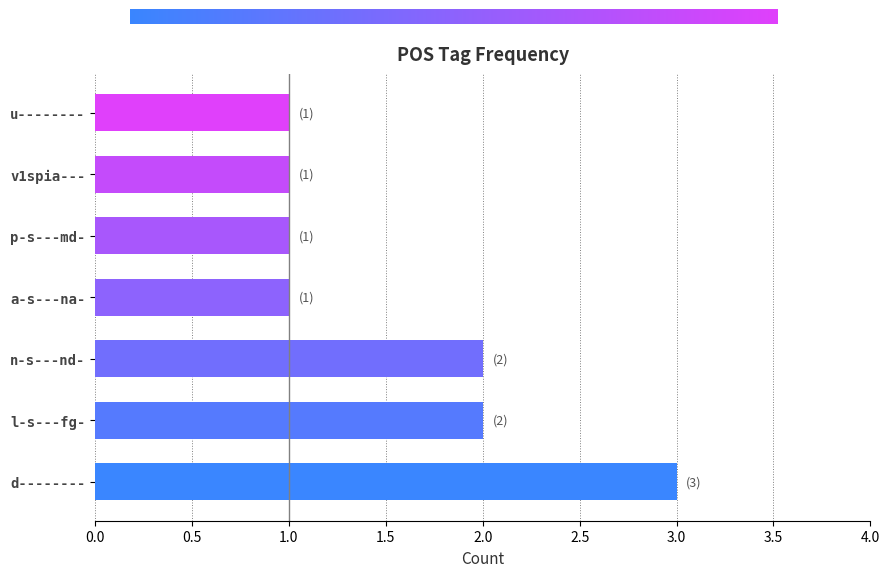

How many bars are there in total?

7